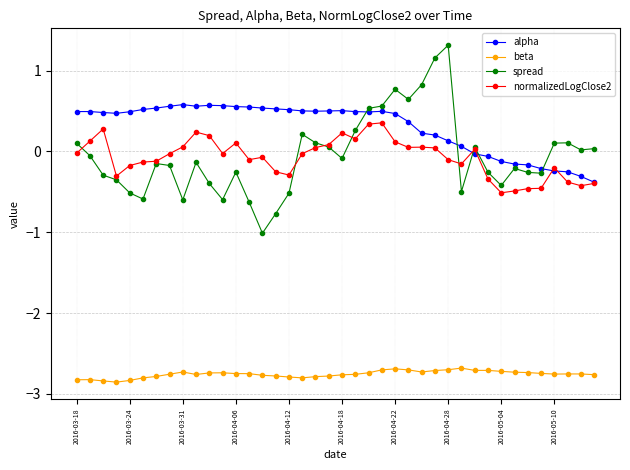

Rank the series by their maximum value, from highest to lowest.

spread, alpha, normalizedLogClose2, beta